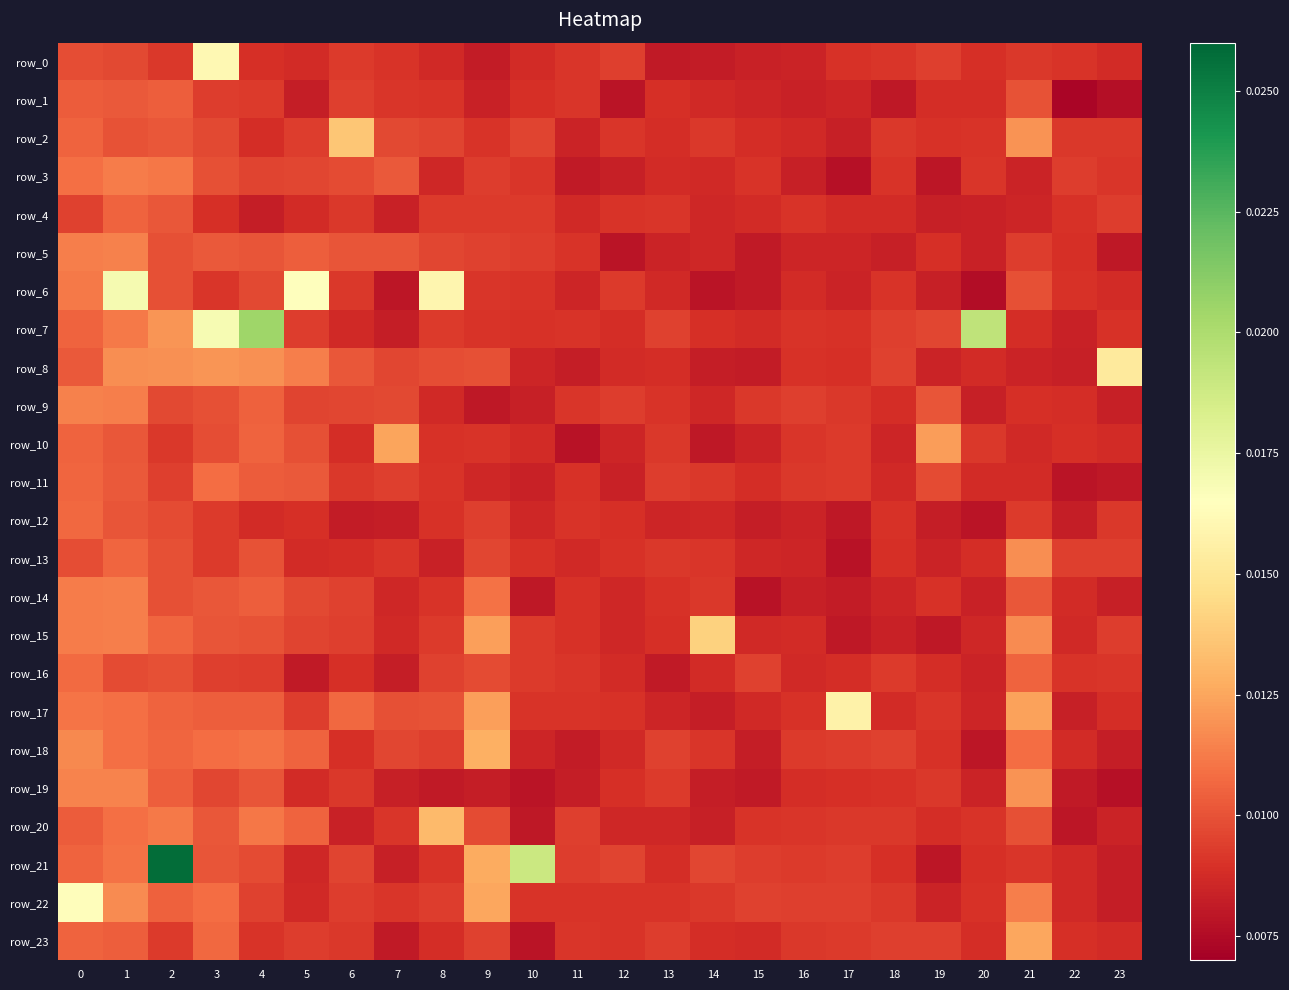

Which category has the lowest value in the row_2 series?

17